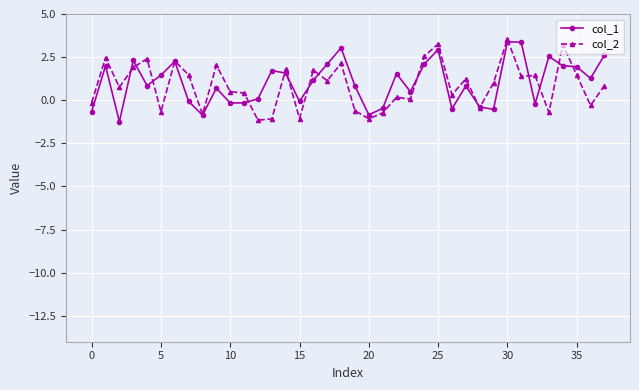

What is the average value of the col_2 series?

0.9